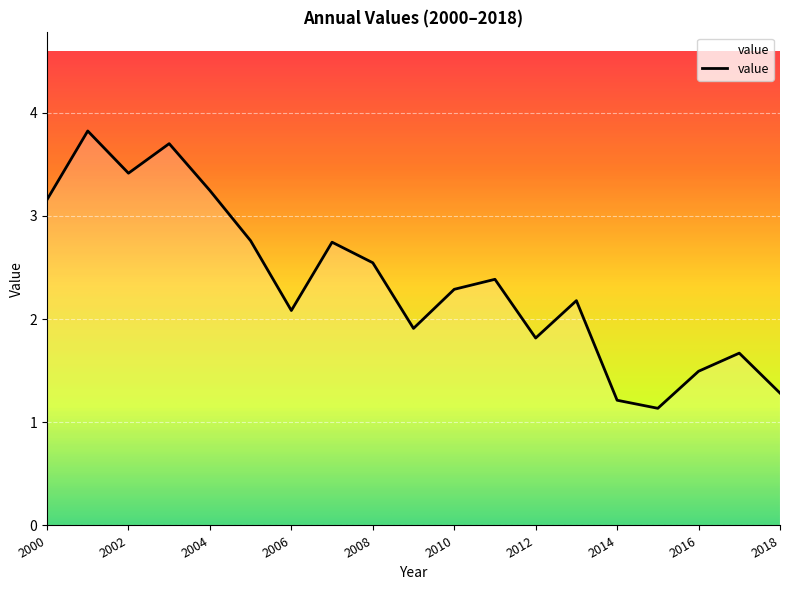

What is the greatest value displayed?

3.8